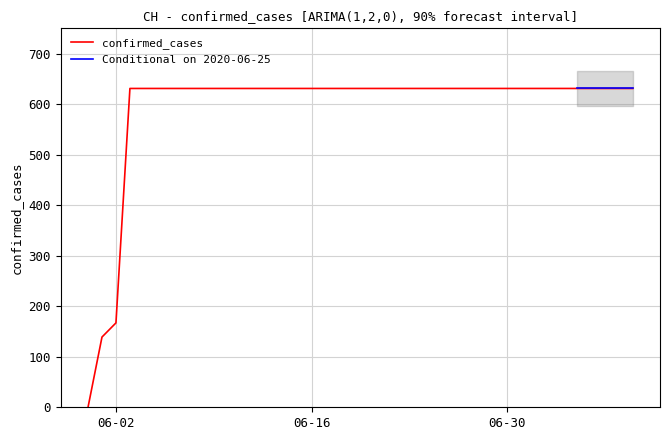

Where is confirmed_cases nearest to the value 315?

06-02